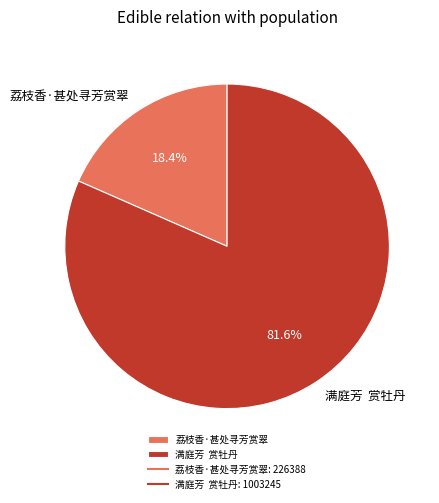

Between 满庭芳 赏牡丹 and 荔枝香·甚处寻芳赏翠, which is larger?

满庭芳 赏牡丹